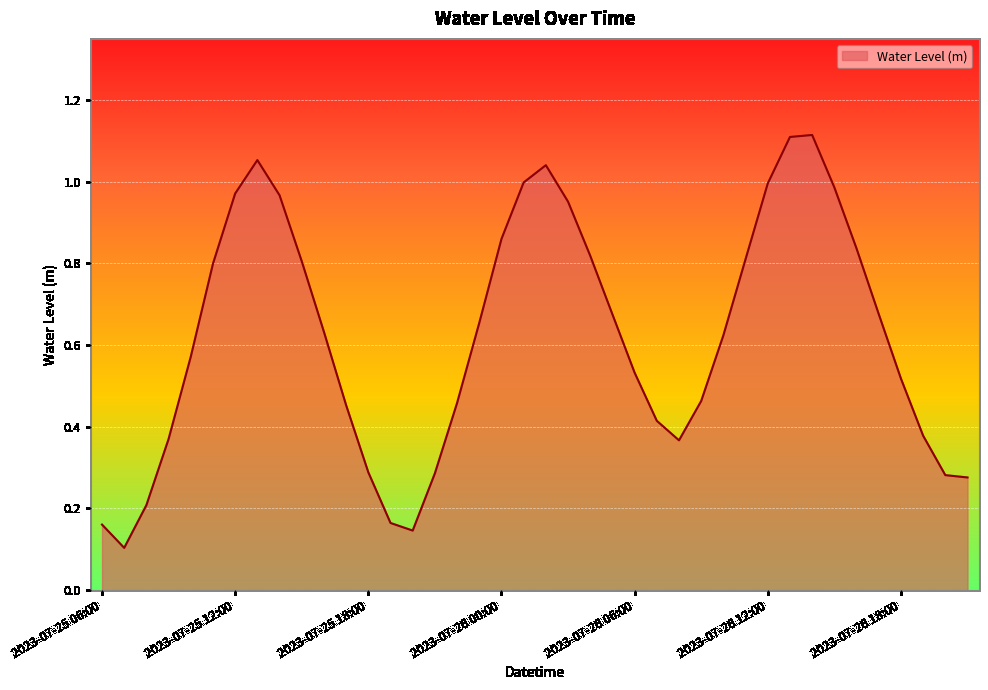

What is the smallest value displayed?

0.1